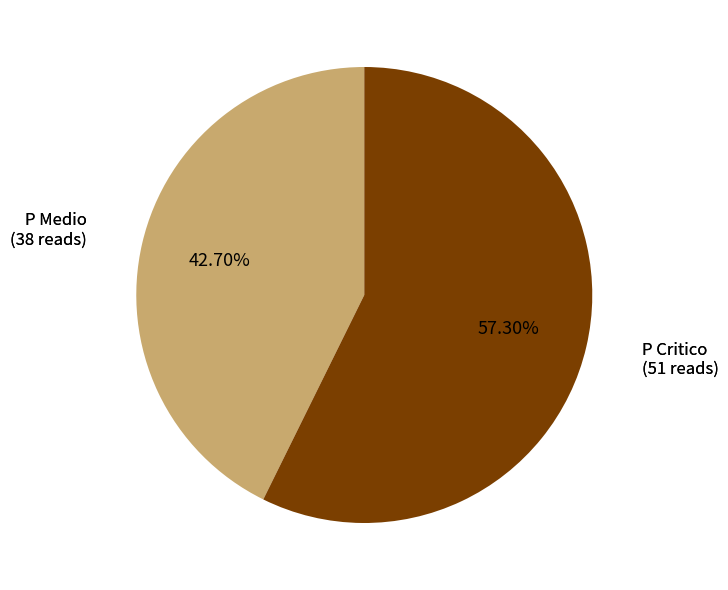

Which slice represents more than half of the pie?

P Critico